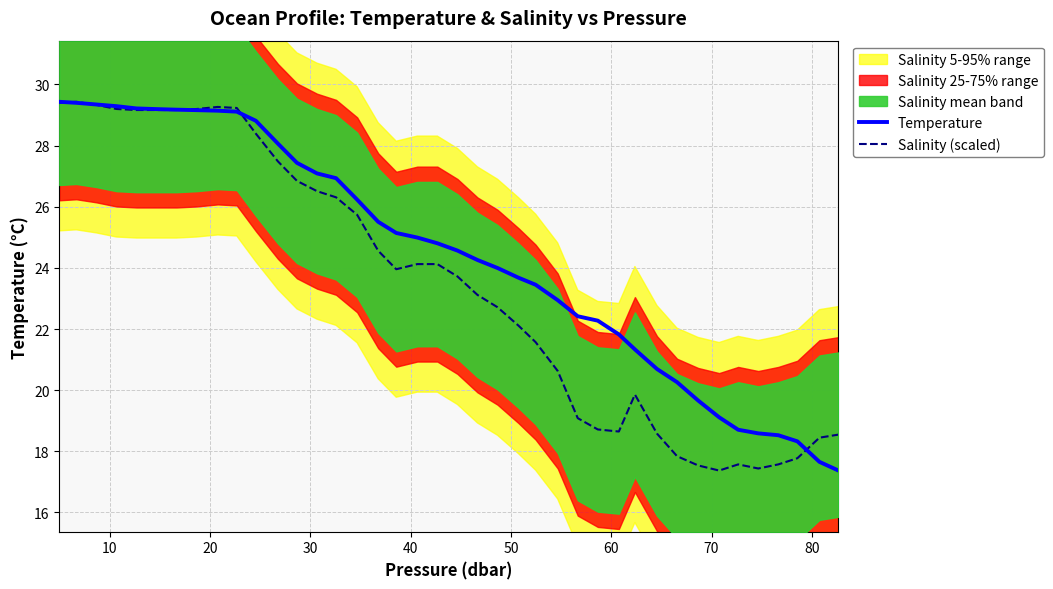

What is the maximum value for Salinity (scaled)?

29.4